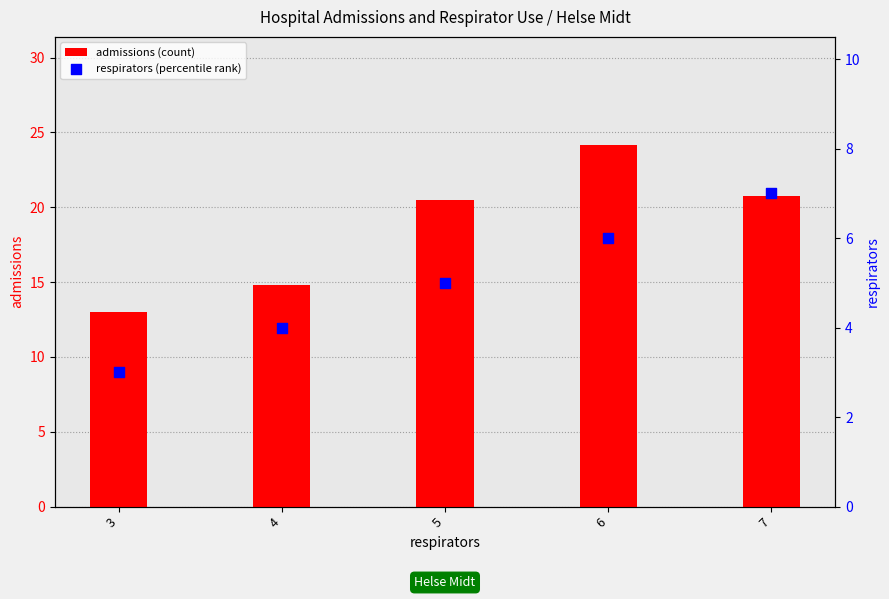

Which series reaches the minimum Y coordinate?

respirators (percentile rank)